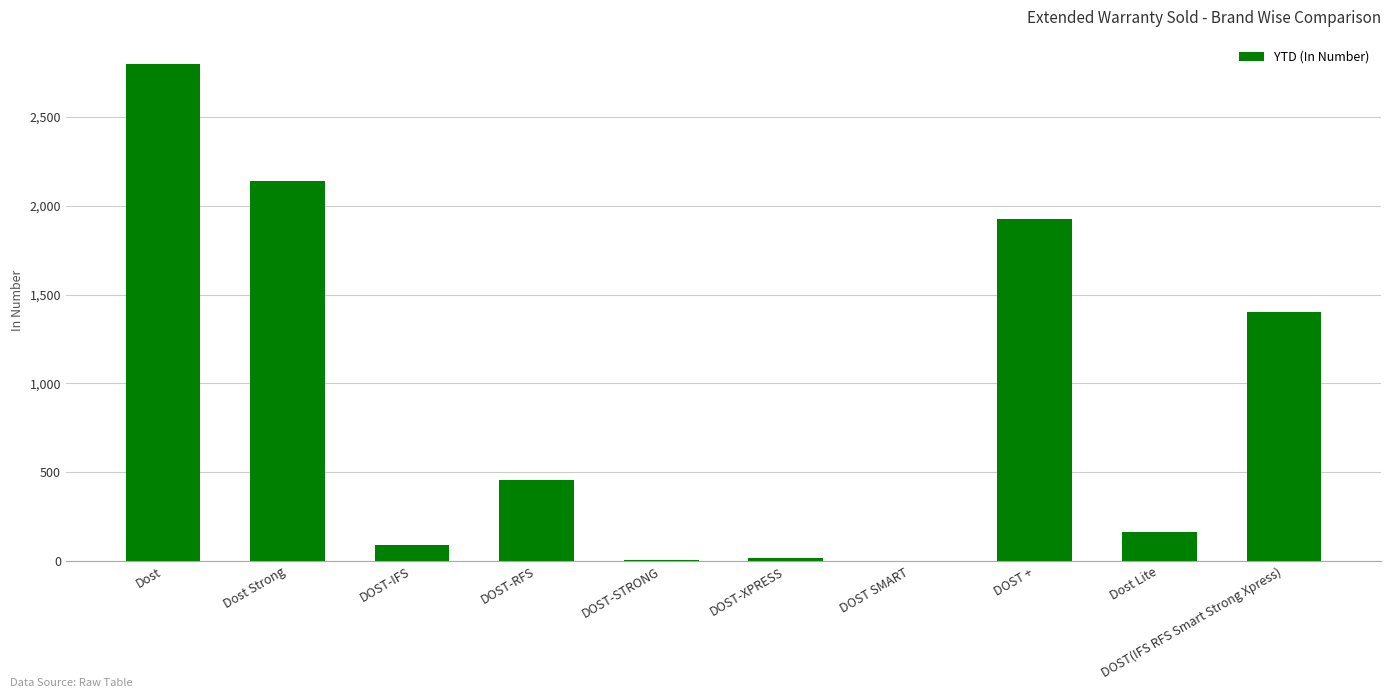

Which label corresponds to the largest value in the chart?

Dost